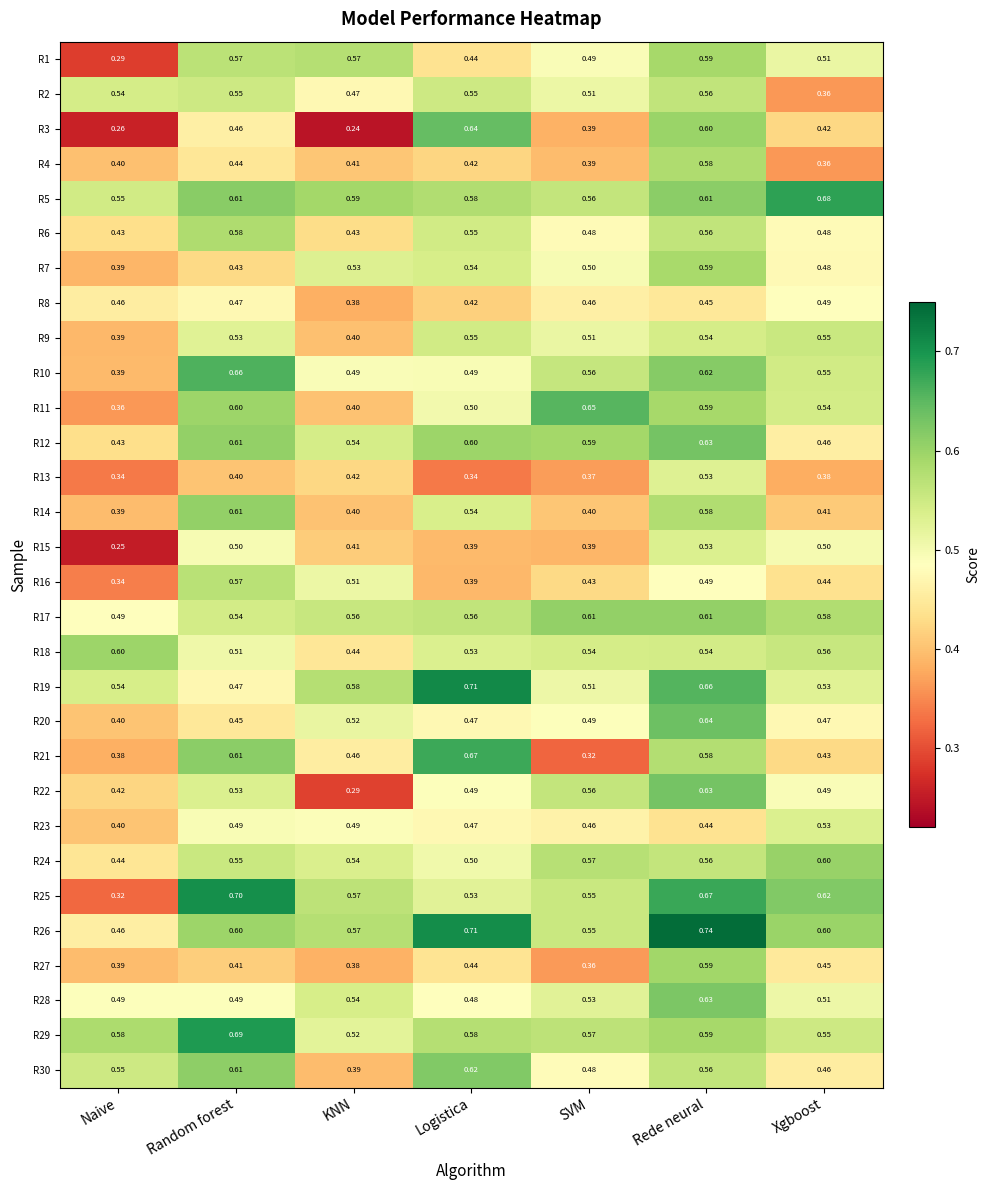

At which label does R29 reach its peak?

Random forest